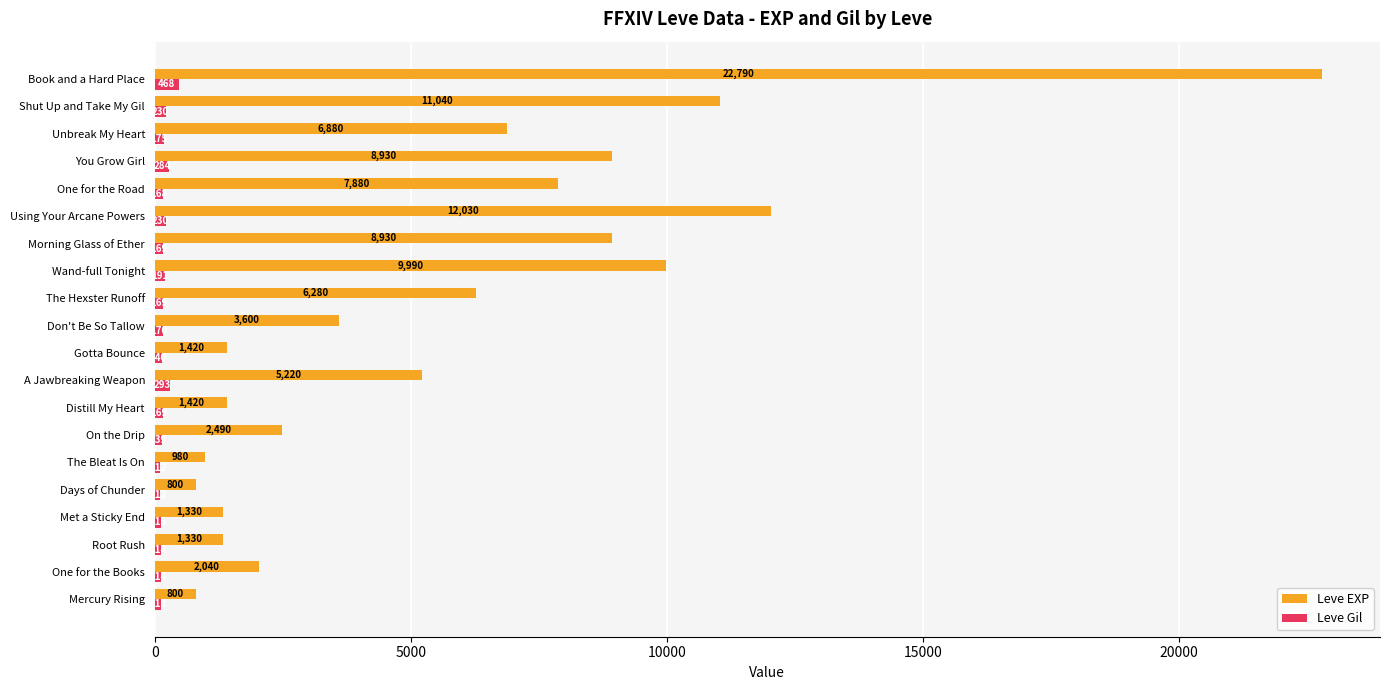

The Leve Gil series shows 230 at Shut Up and Take My Gil. True or false?

True